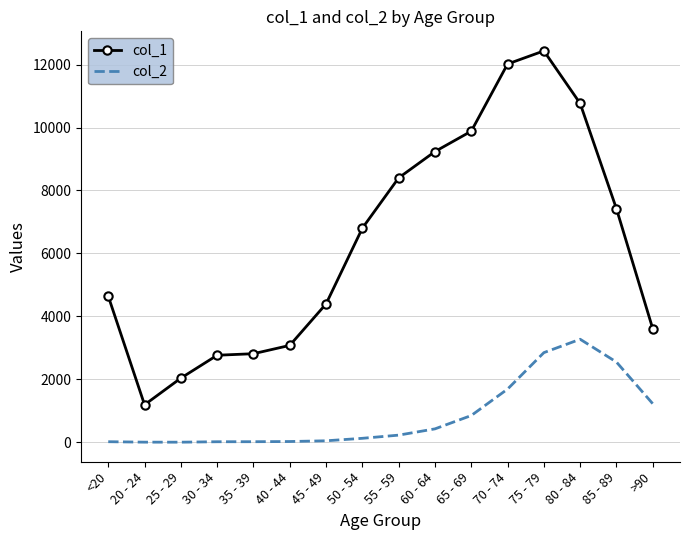

What position from the right is 55 - 59?

8